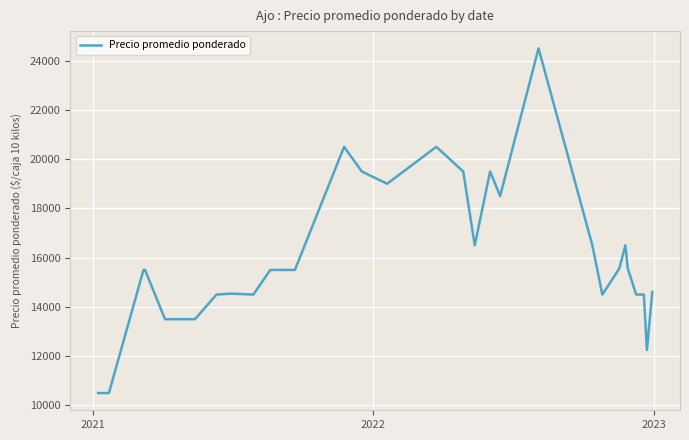

True or false: there are more than 0 points higher than both neighbors.

True